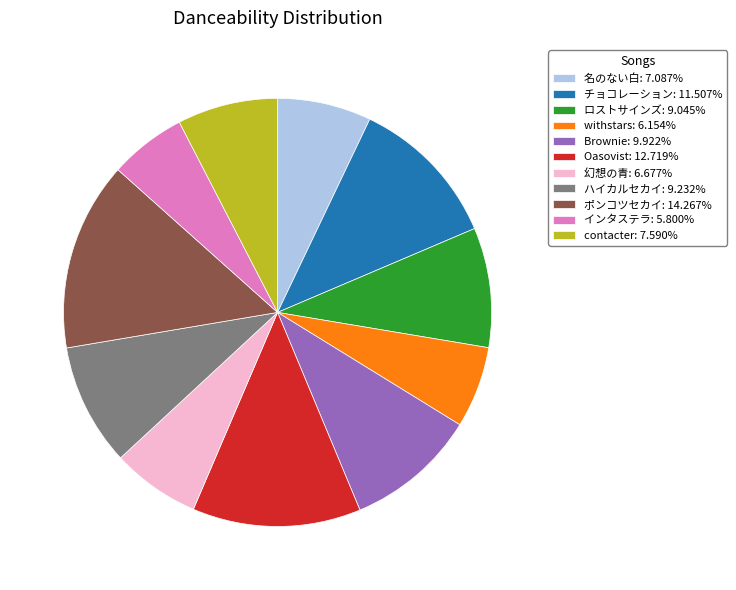

Count the number of slices in the pie.

11